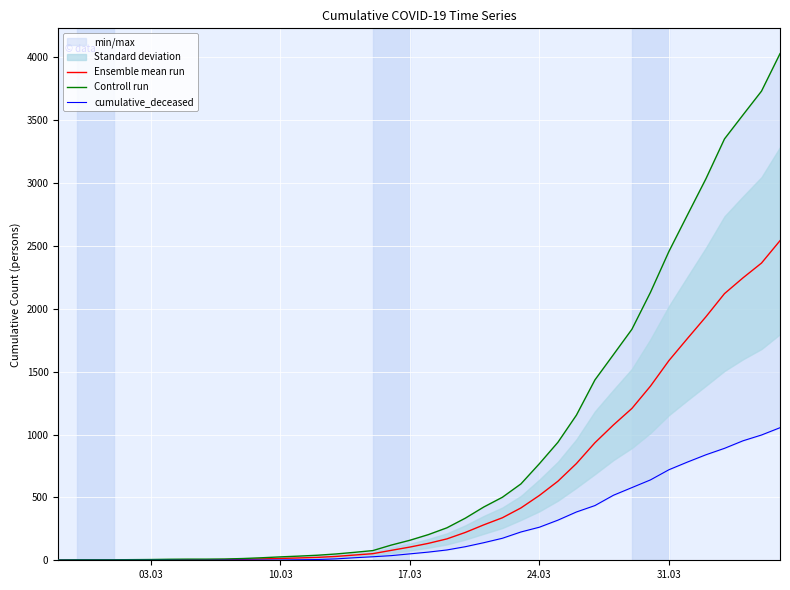

Is this an area chart (filled region under the line)?

No